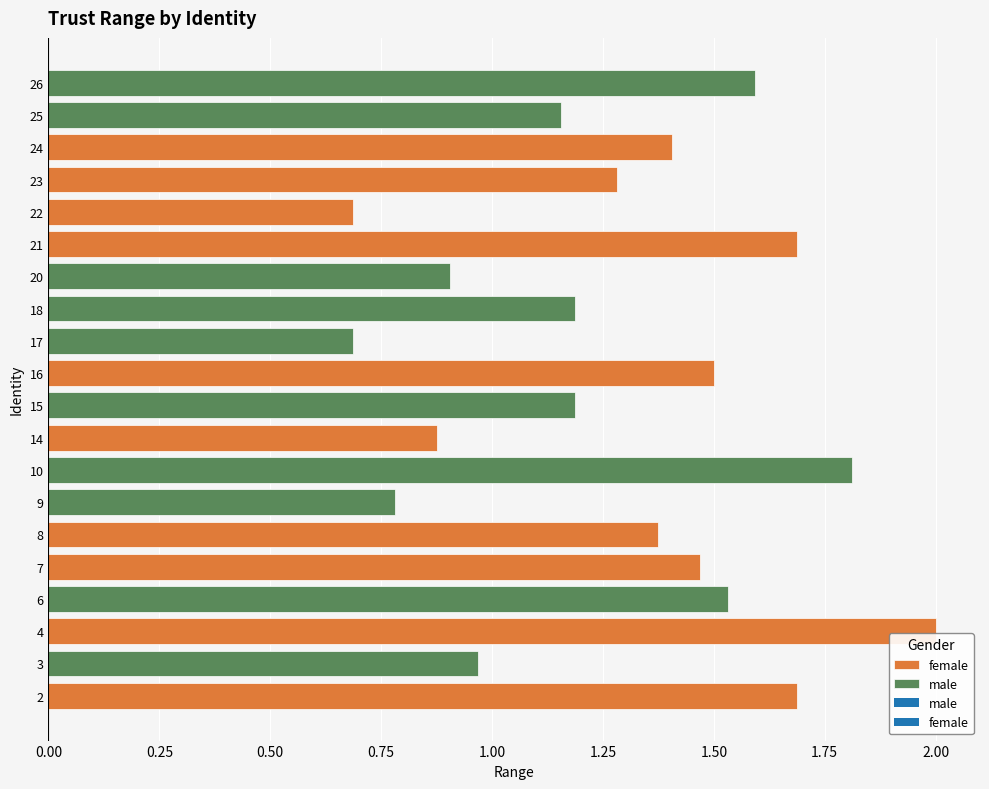

Reading right to left, extract all data points from this chart.

male: 1.2	1.2	1.2	1.0	0.9	0.8	0.7	1.8	1.6	1.5
female: 1.5	1.5	1.4	1.4	1.3	0.9	0.7	2.0	1.7	1.7